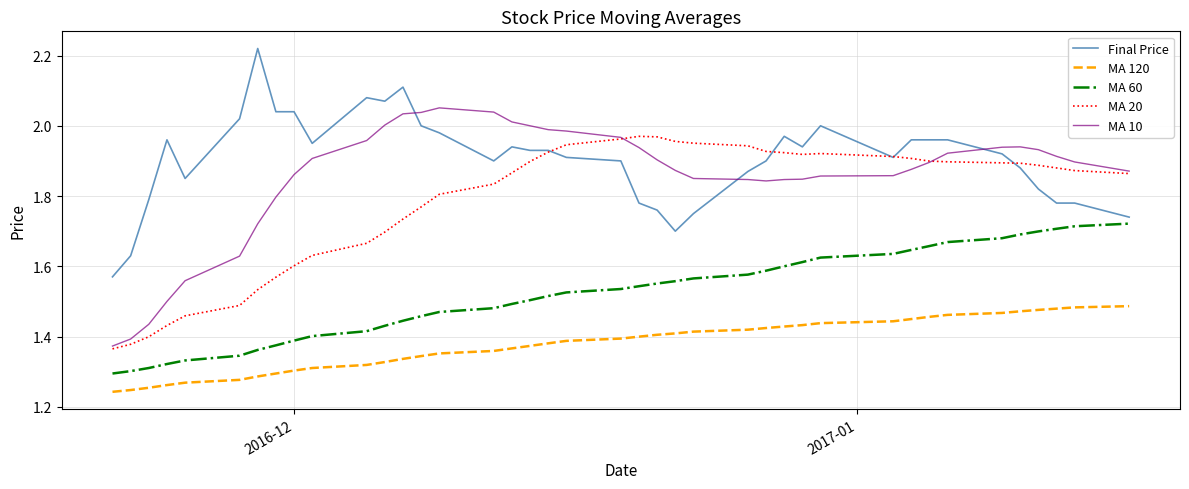

True or false: MA 120 and Final Price intersect in this chart.

False